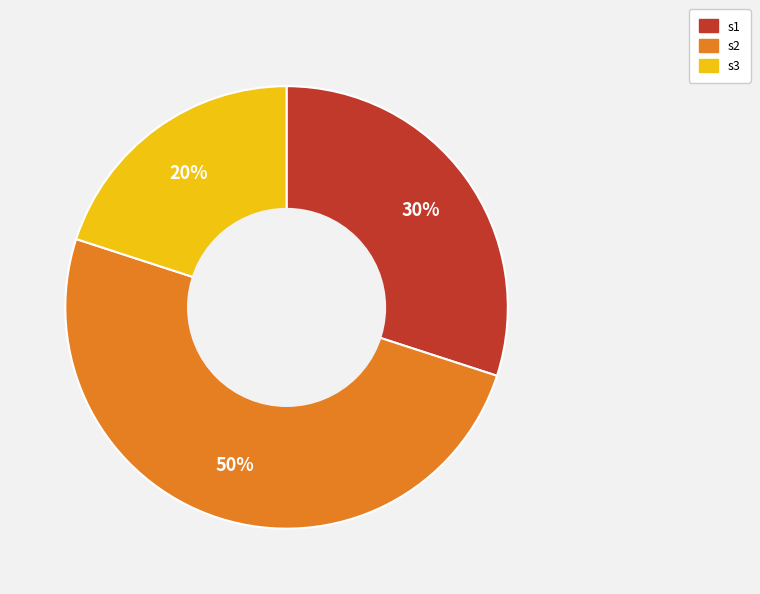

Which slice is the smallest?

s3